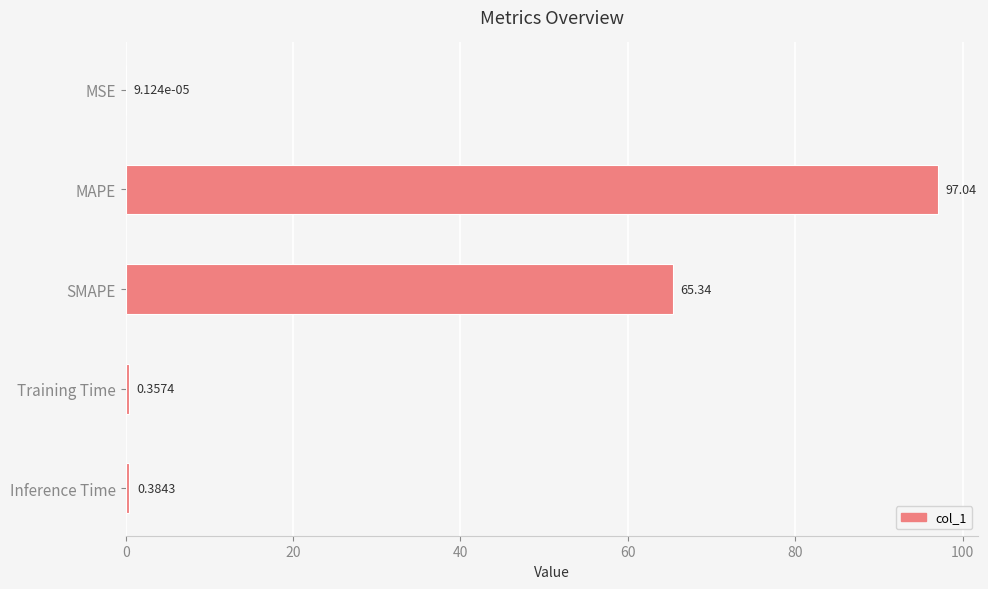

What is the greatest value displayed?

97.0